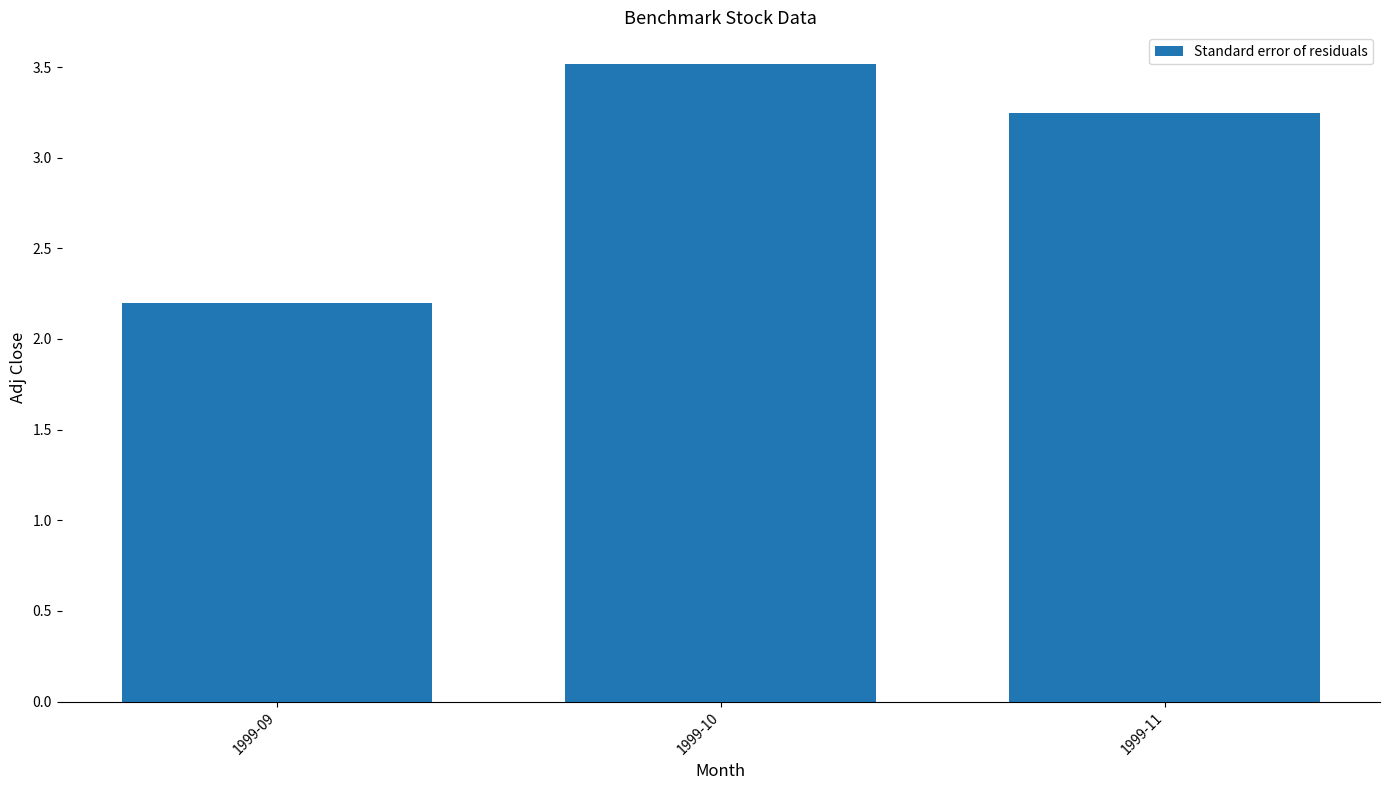

What is the difference between the maximum and second lowest values?

0.3